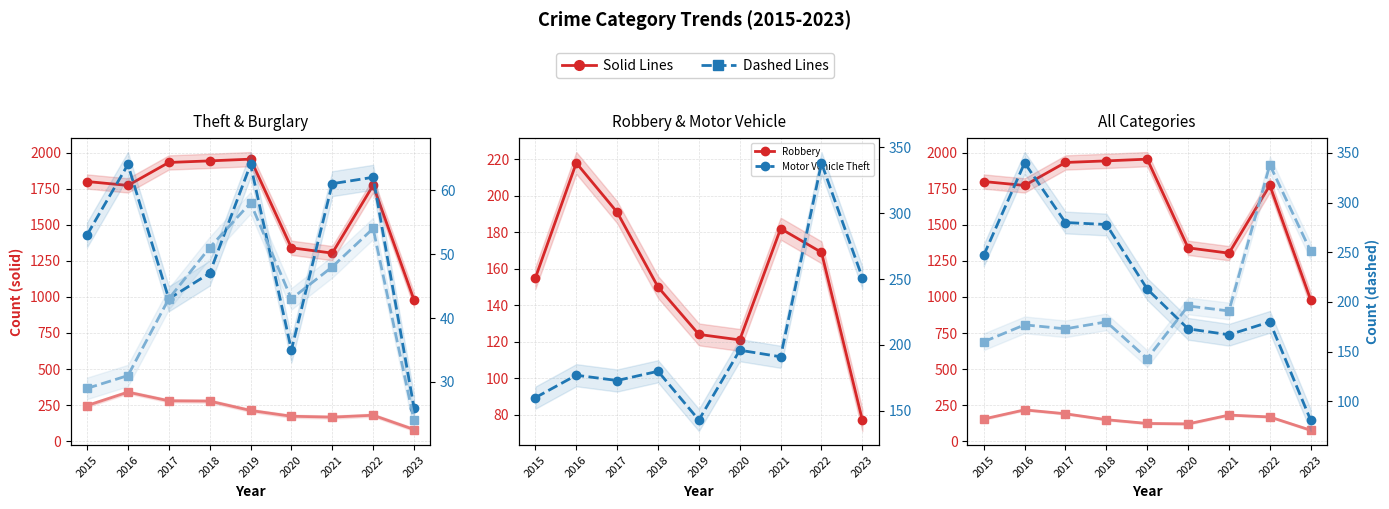

How many values in the Aggravated Assault series exceed 43?

4